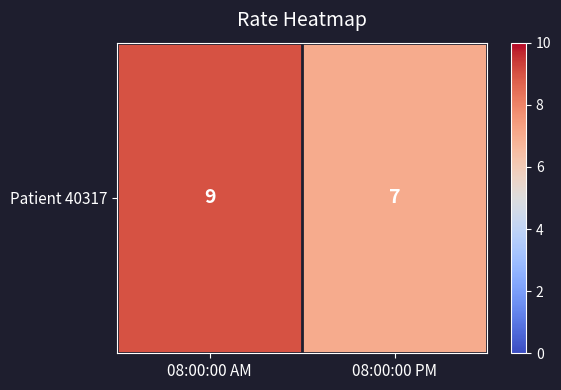

How many series are shown in this chart?

1